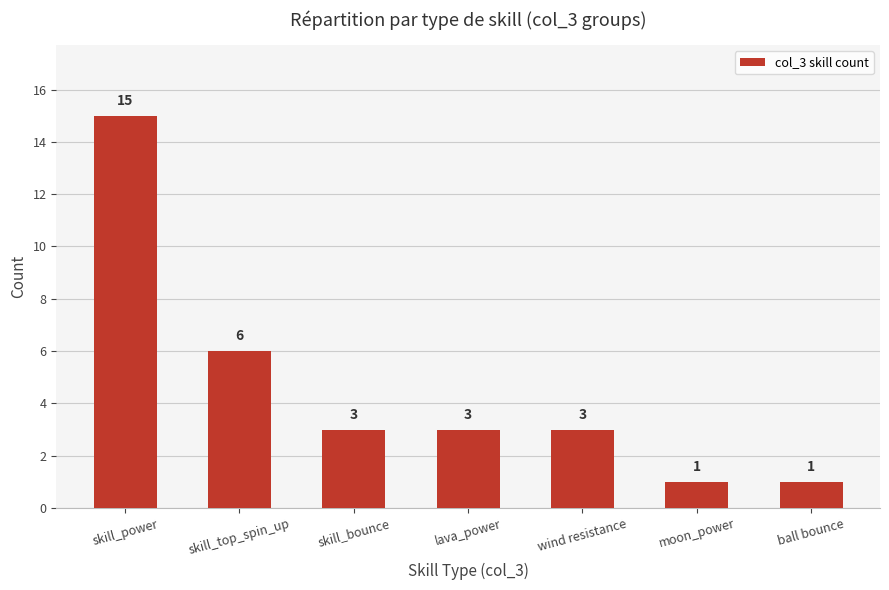

True or false: the data shows 3 at lava_power.

True